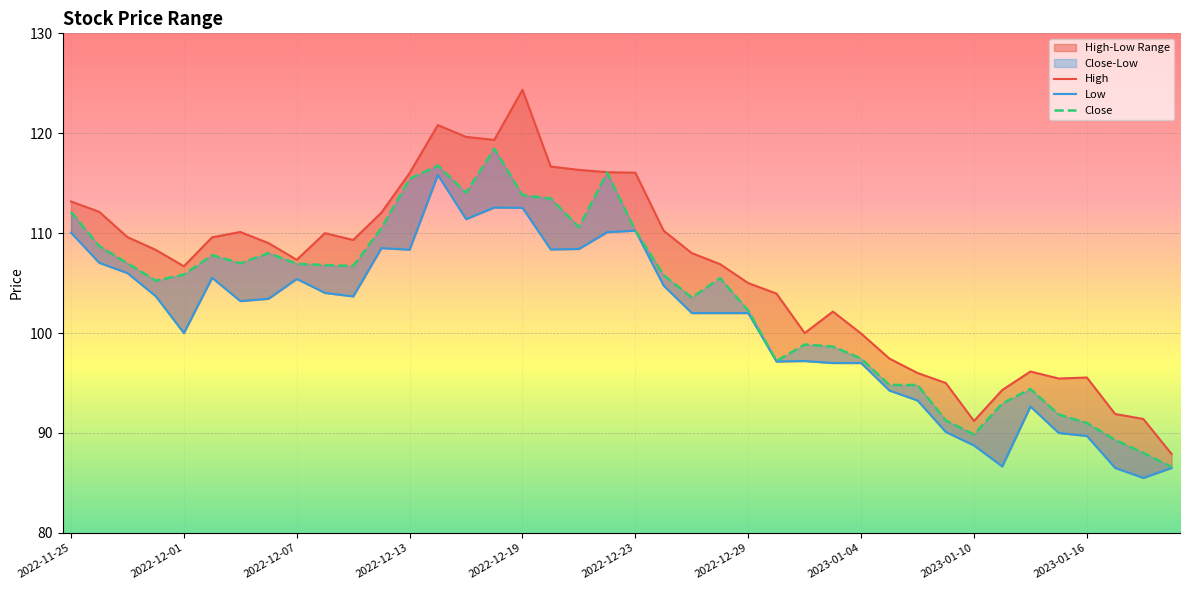

Which series changed the most between 2022-12-13 and 2023-01-12?

Close